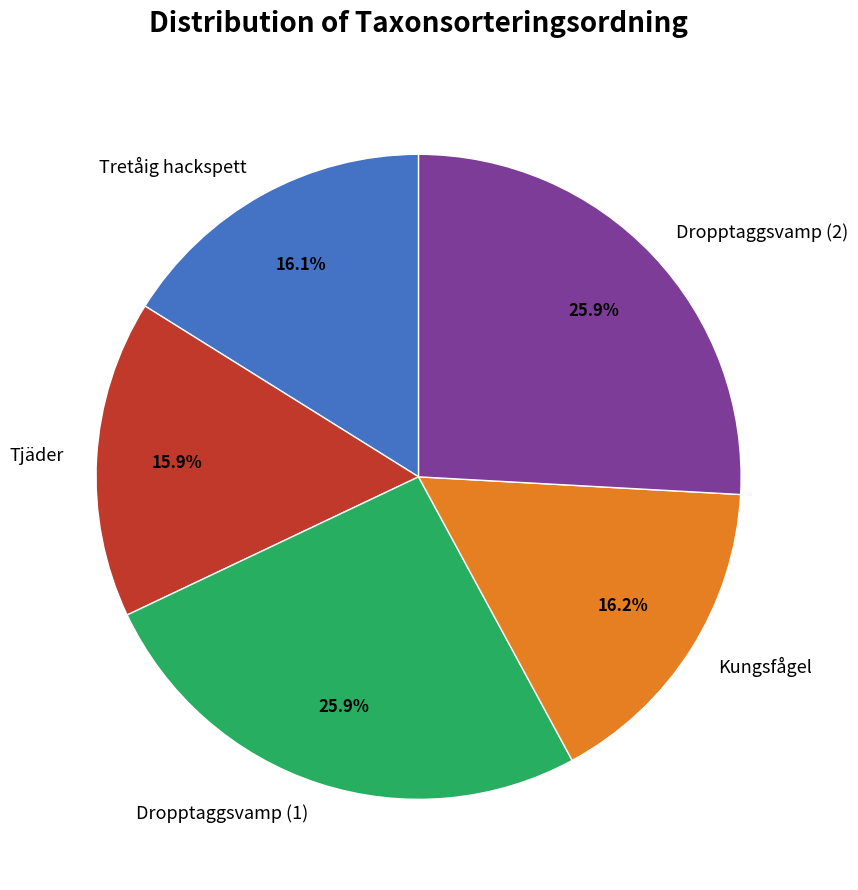

To the nearest percent, what is the combined percentage of Dropptaggsvamp (1) and Kungsfågel?

42%